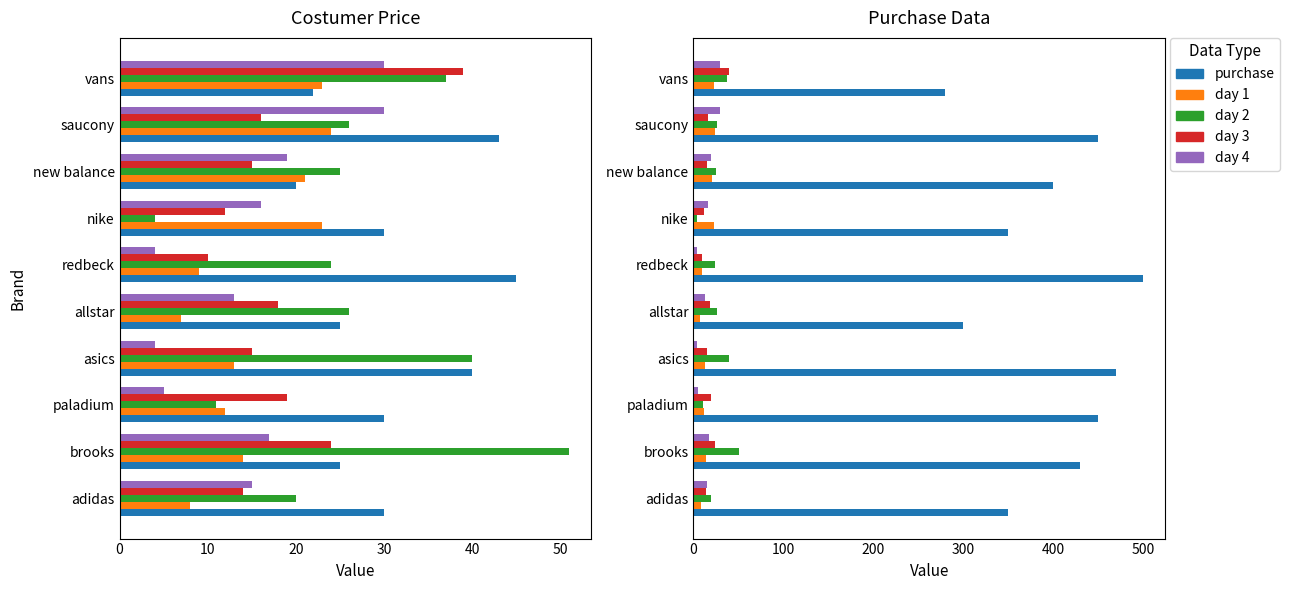

What position from the right is adidas?

10